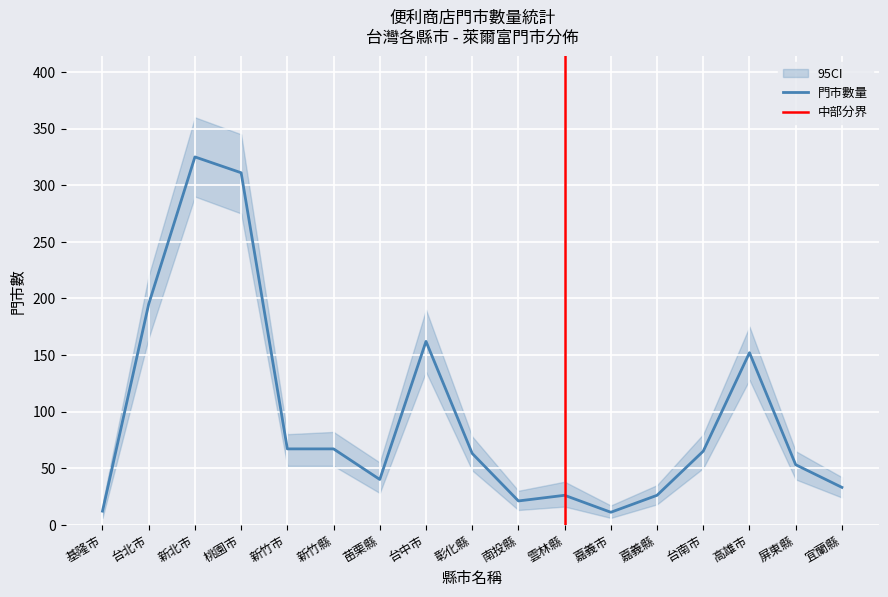

At which label is 門市數量 closest to 168?

台中市